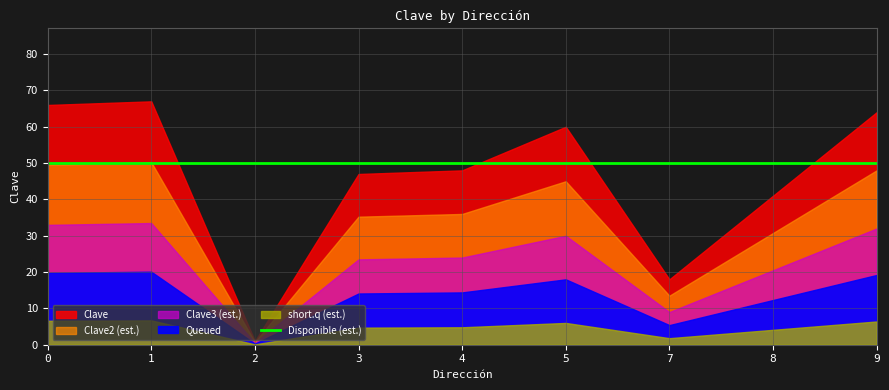

What is the change in value from 1 to 3?

-20